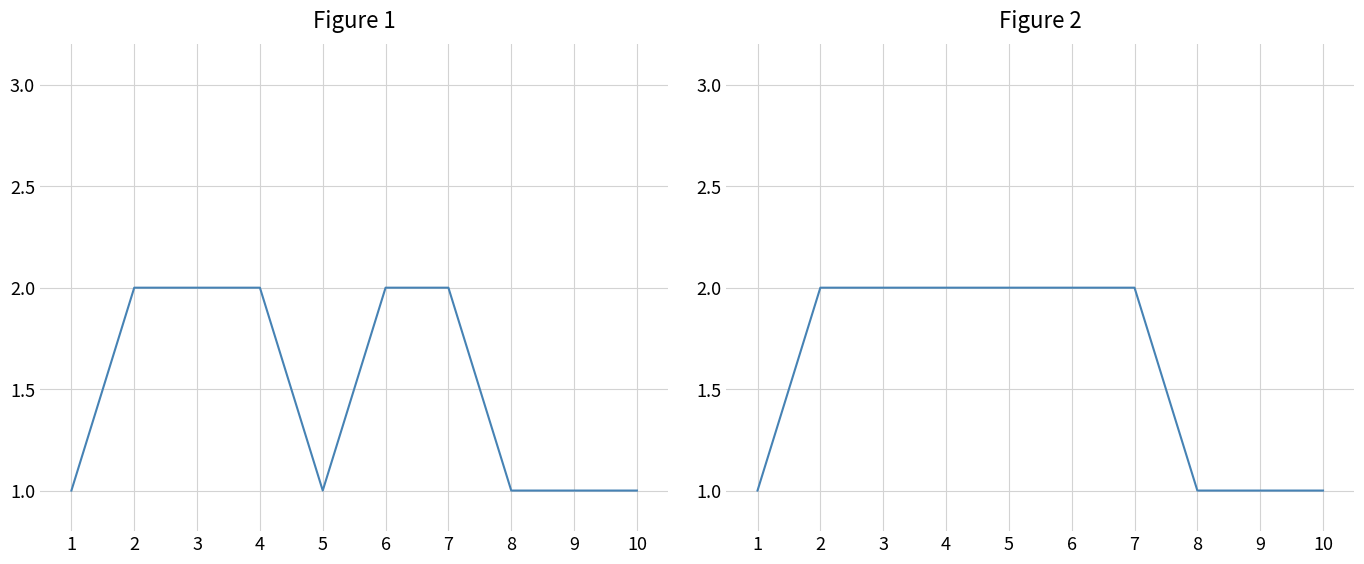

List the series in order of their peak value, lowest first.

id_tipo_ubicacion, id_estado